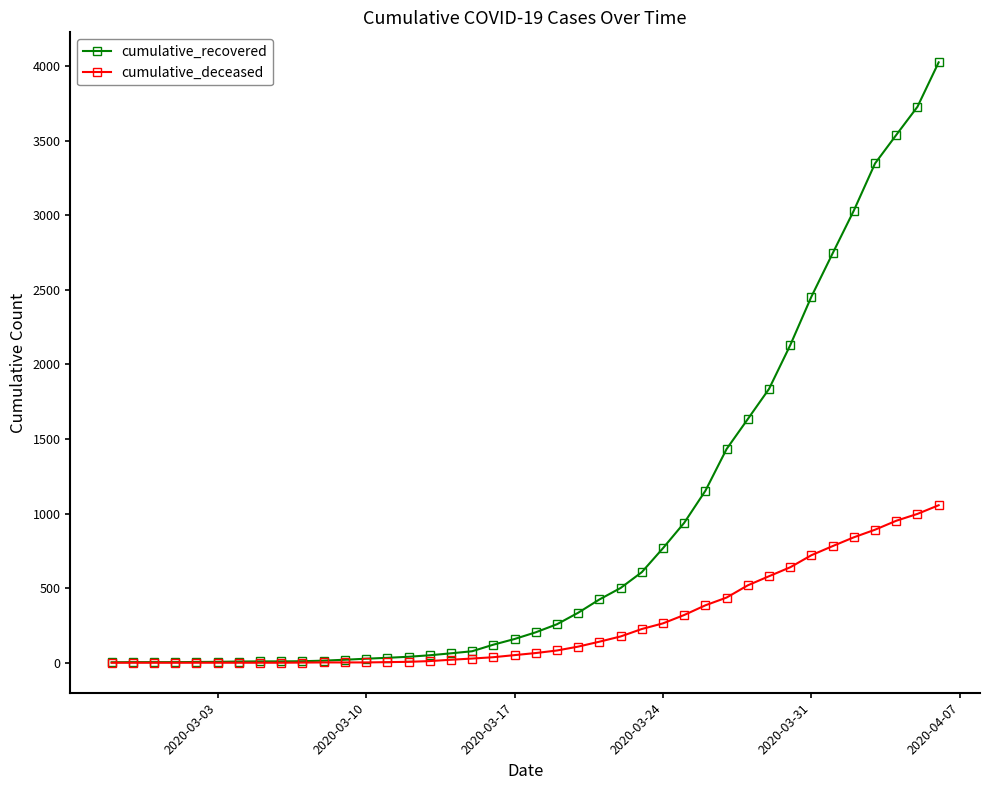

At how many categories does at least one series exceed 1240?

11